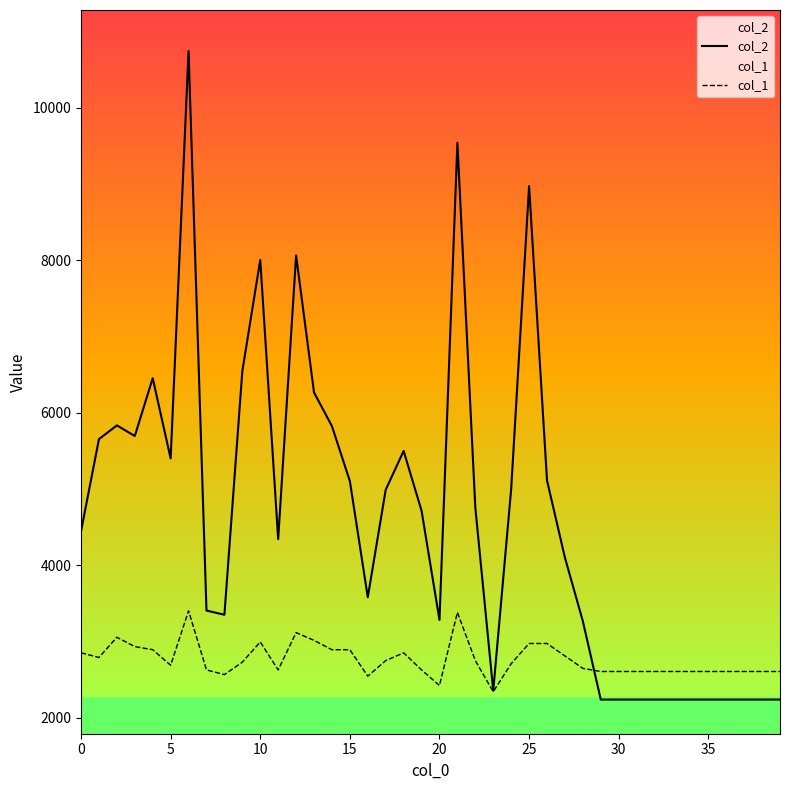

How many data points in col_2 are above 4716?

19